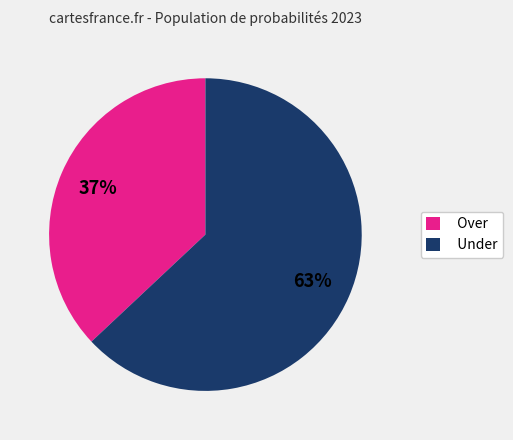

To the nearest percent, what is the average slice percentage?

50%